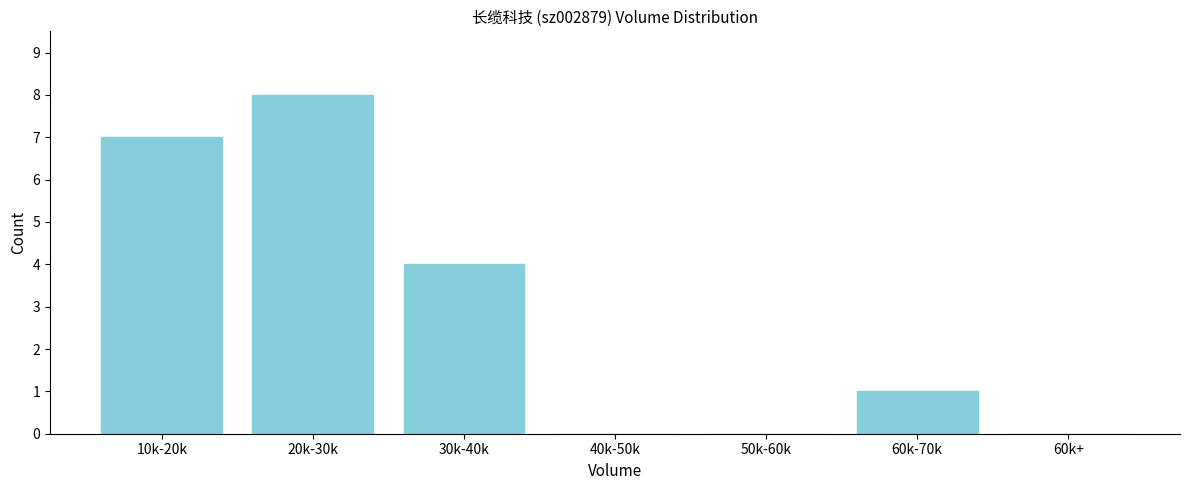

Reading left to right, list all the values displayed in this chart.

10k-20k=7	20k-30k=8	30k-40k=4	40k-50k=0	50k-60k=0	60k-70k=1	60k+=0